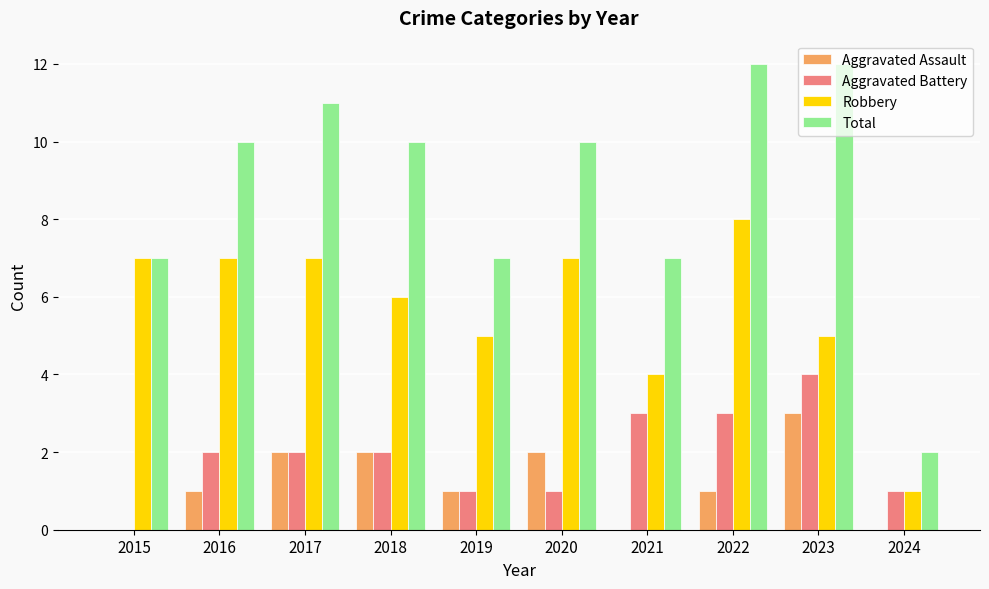

What is the total value across all series at 2023?

24